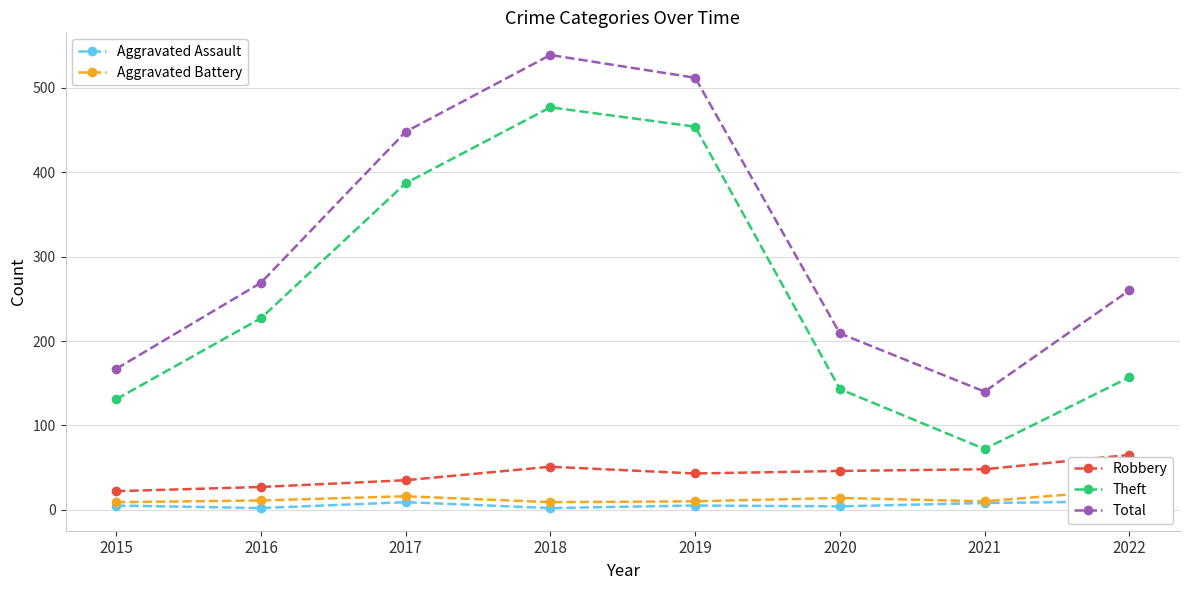

Does the chart have visible grid lines?

Yes